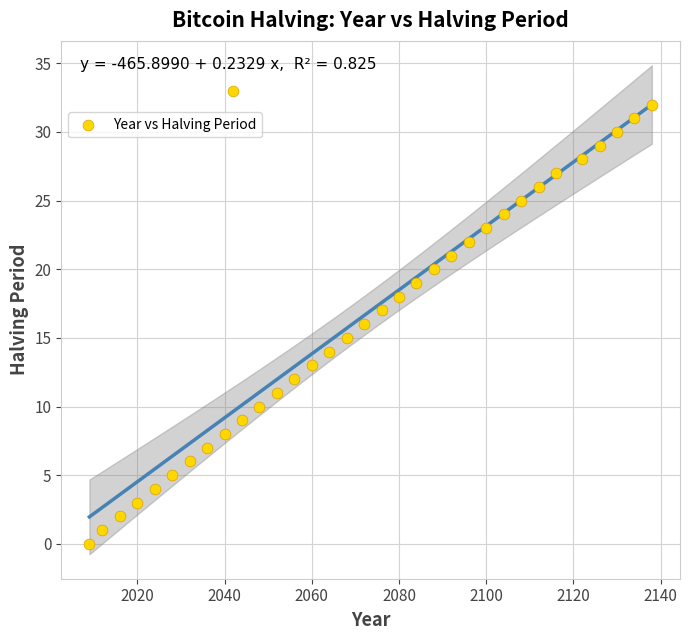

What is the range of X values (max minus min)?

129